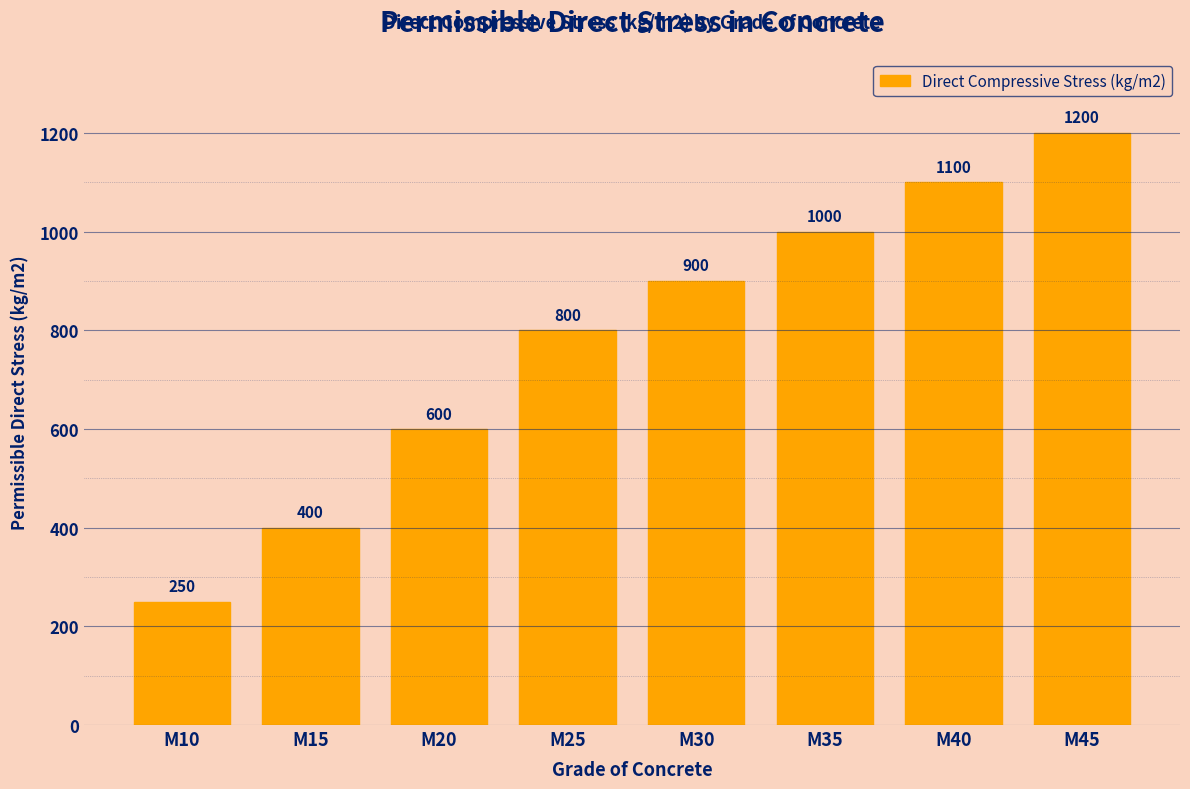

Reading left to right, what are all the values shown in this chart?

M10=250	M15=400	M20=600	M25=800	M30=900	M35=1000	M40=1100	M45=1200